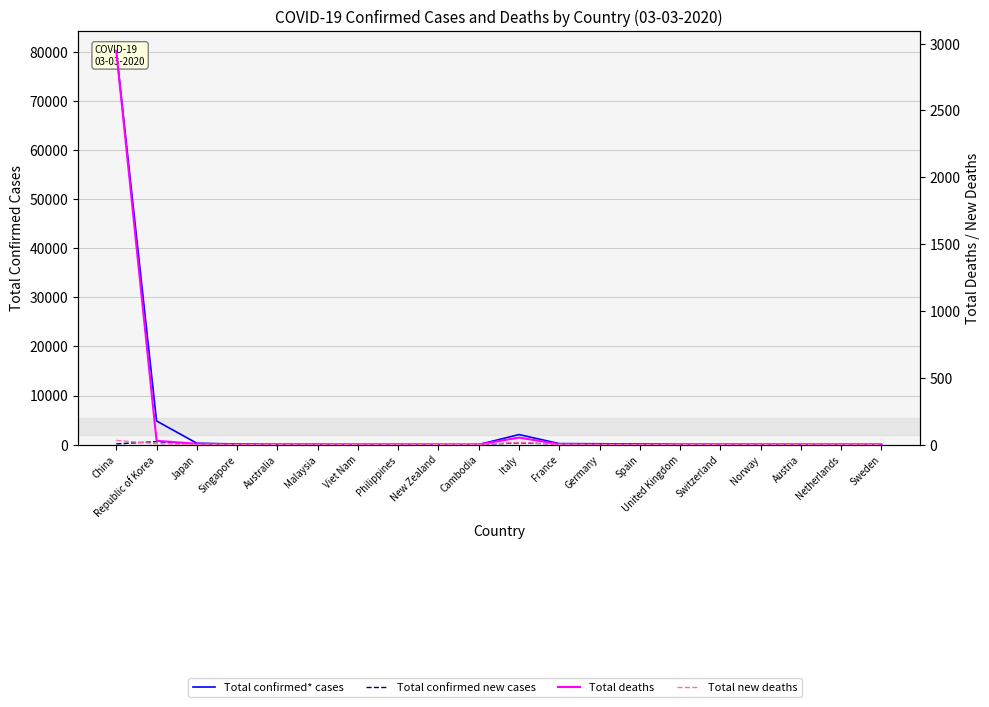

What position from the left is Cambodia?

10